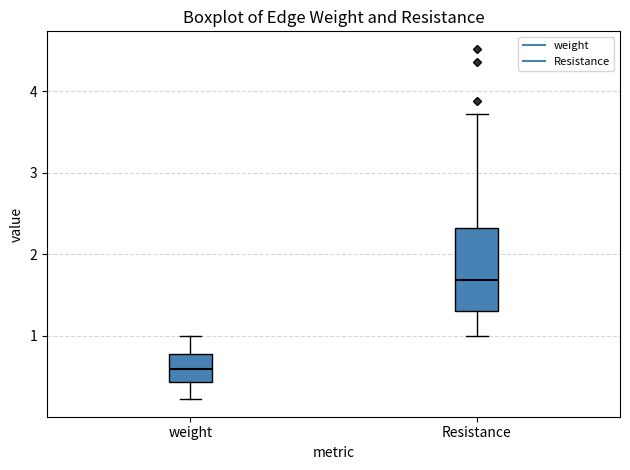

Which box is the tallest, from its lower edge to its upper edge?

Resistance